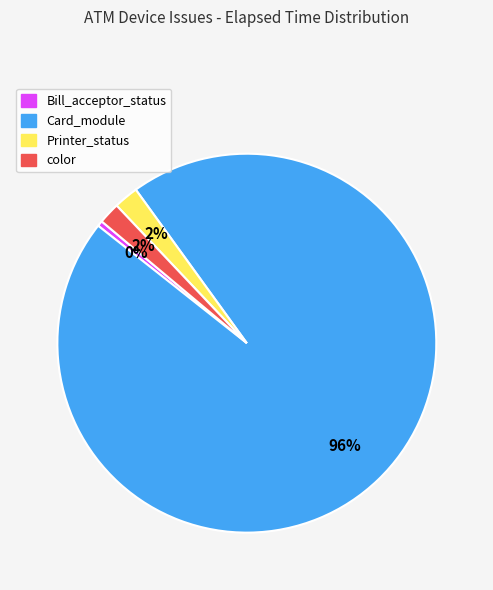

Which has a higher value, Printer_status or Card_module?

Card_module